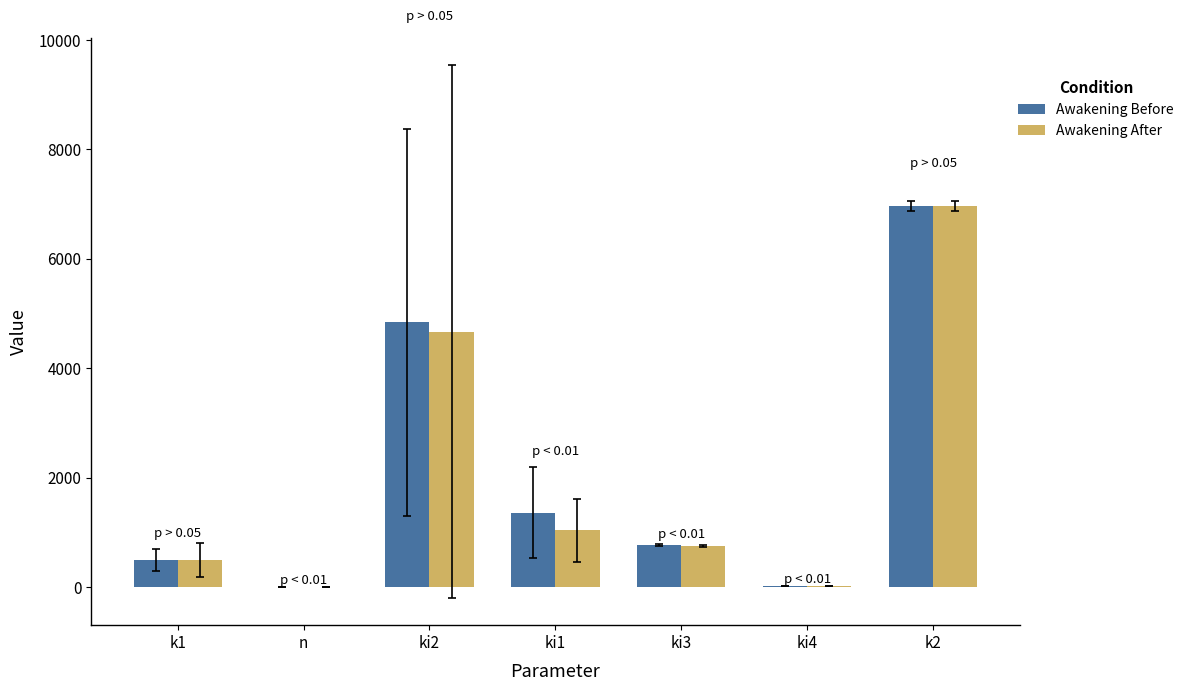

At which category does the chart reach its peak across all series?

k2